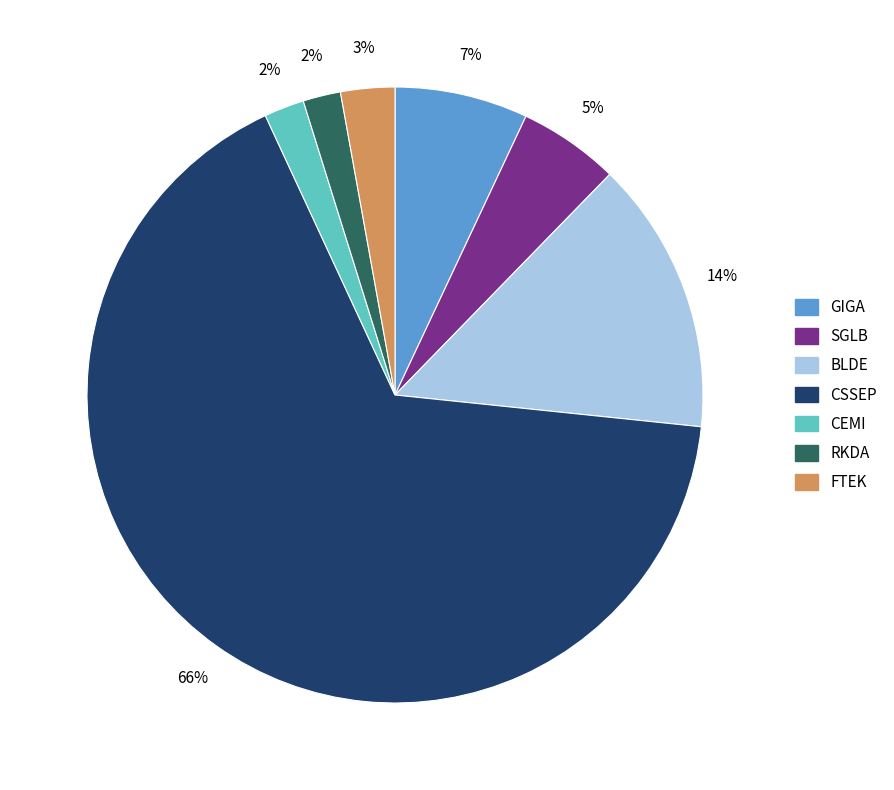

Is it true that CSSEP is 66% of the pie?

True